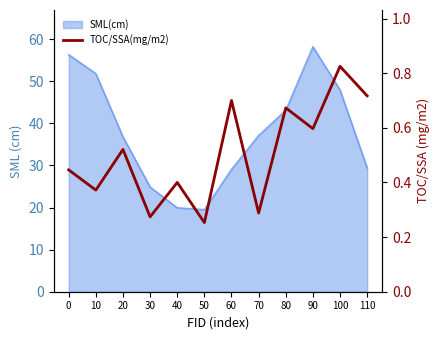

Does the chart have visible grid lines?

No